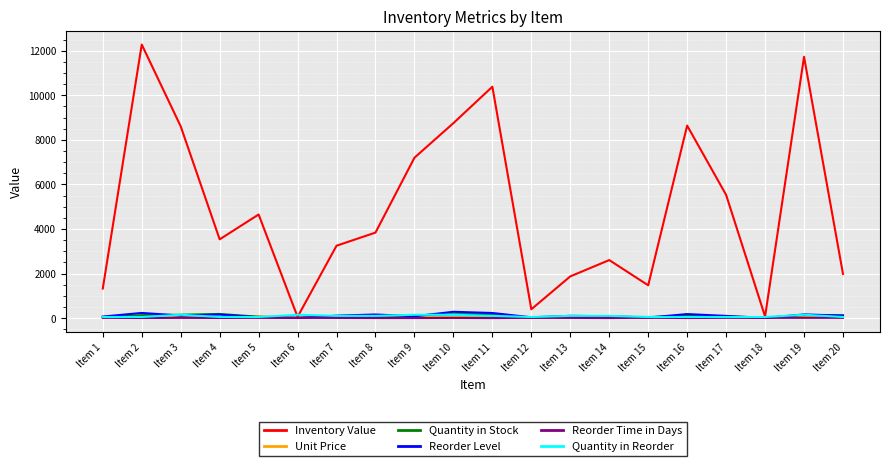

The value of Inventory Value at Item 13 is 685. True or false?

False